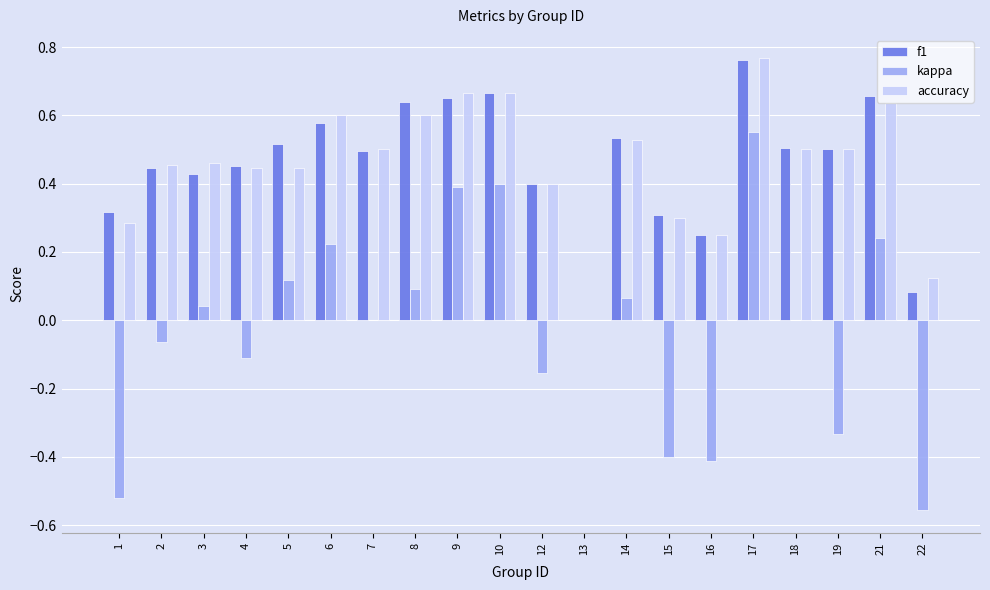

Is the value of accuracy at 4 greater than the value of kappa at 7?

Yes